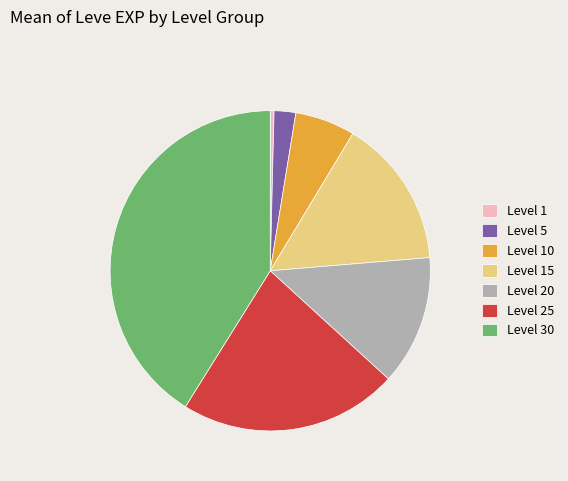

Which has a higher value, Level 15 or Level 20?

Level 15